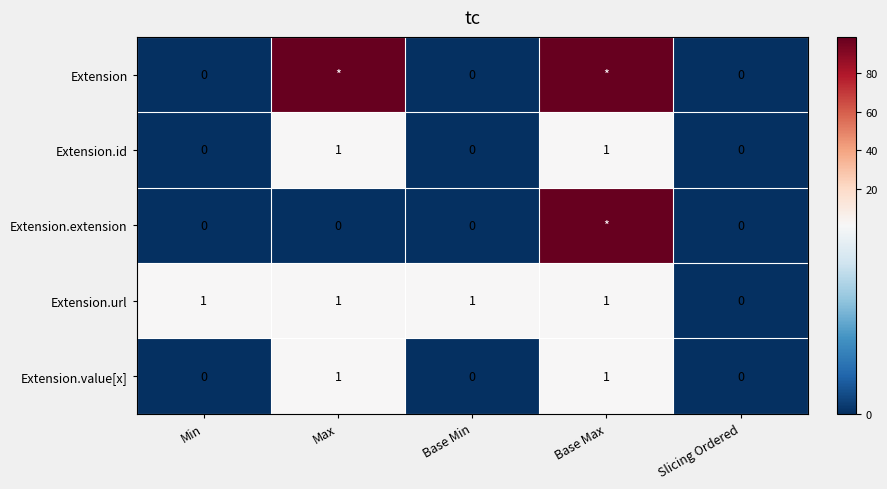

Is it true that Extension.id equals 1 at Base Max?

True